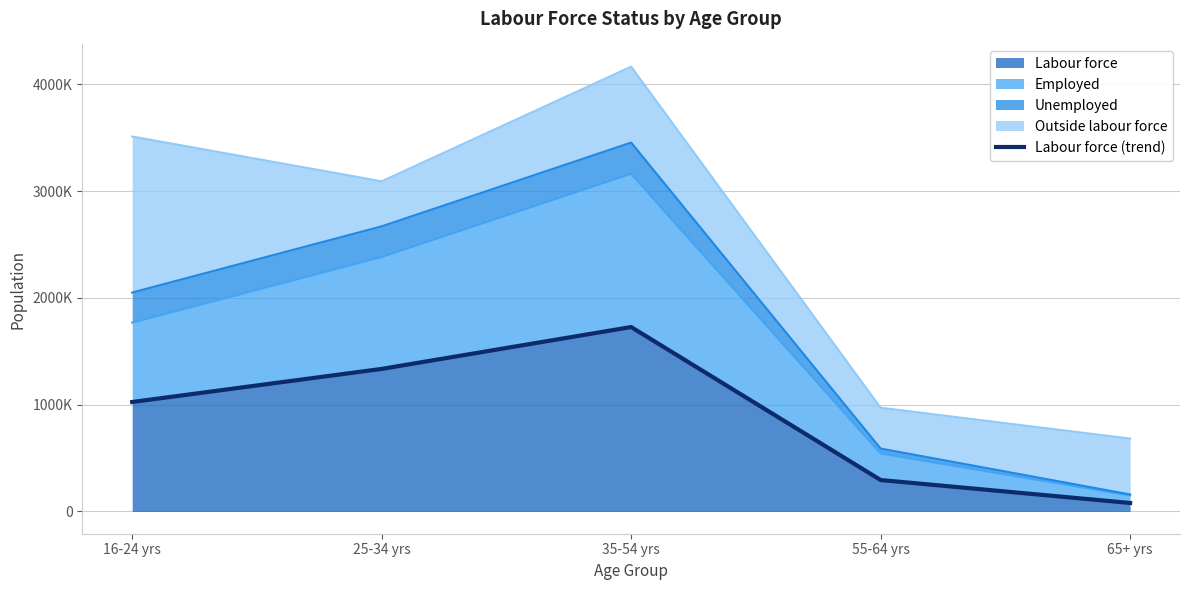

What is the sum of all values?

4463296